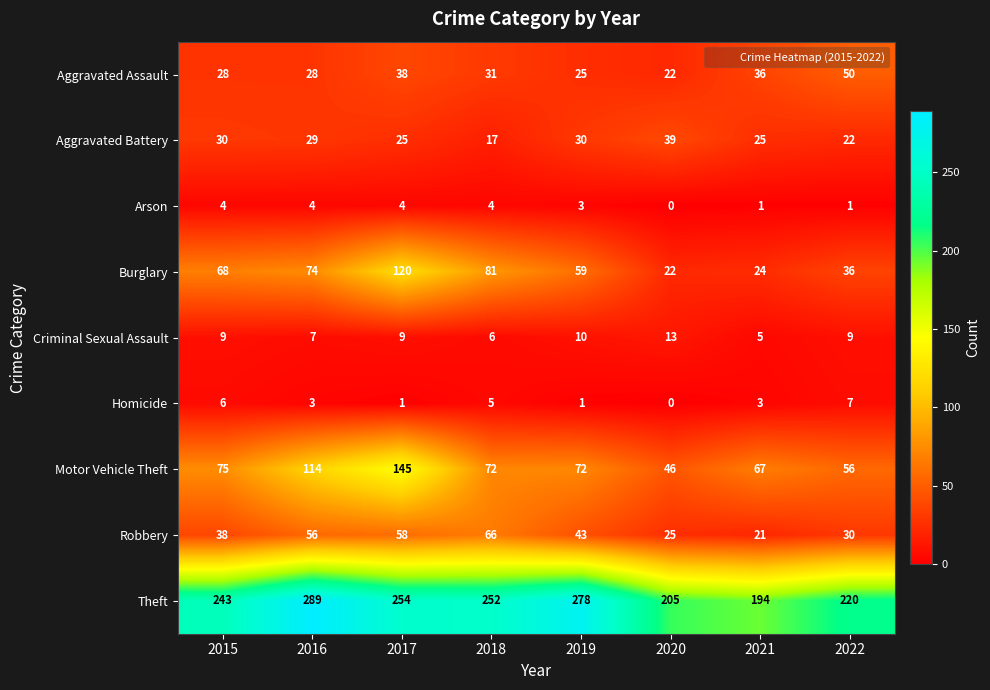

Which category has the lowest value across all series?

2020